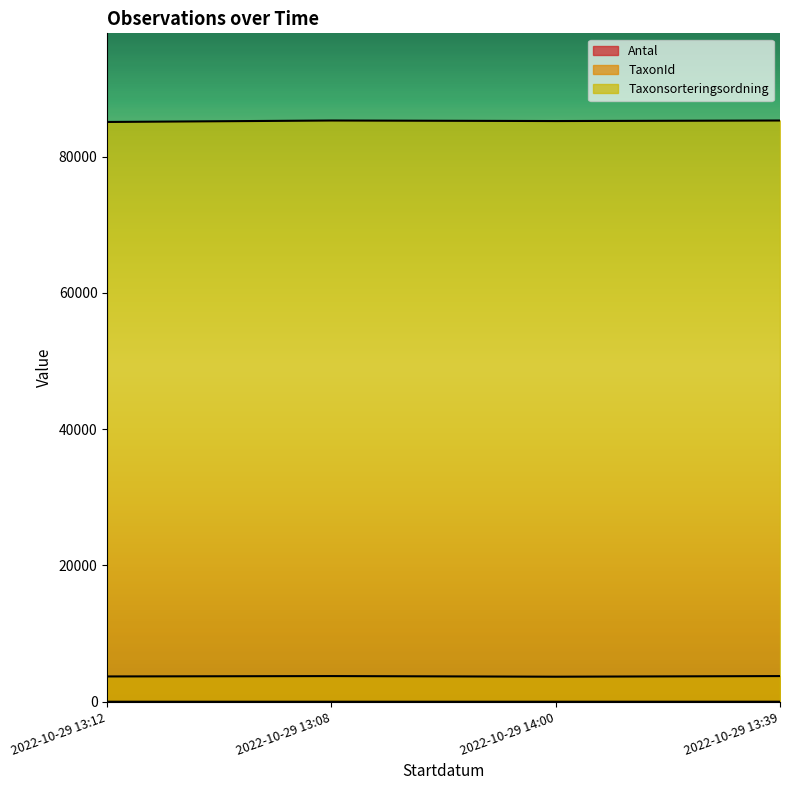

Reading left to right, what are all the values shown in this chart?

Antal: 2022-10-29 13:12=1	2022-10-29 13:08=1	2022-10-29 14:00=1	2022-10-29 13:39=4
TaxonId: 2022-10-29 13:12=3712	2022-10-29 13:08=3767	2022-10-29 14:00=3674	2022-10-29 13:39=3767
Taxonsorteringsordning: 2022-10-29 13:12=85105	2022-10-29 13:08=85318	2022-10-29 14:00=85241	2022-10-29 13:39=85318